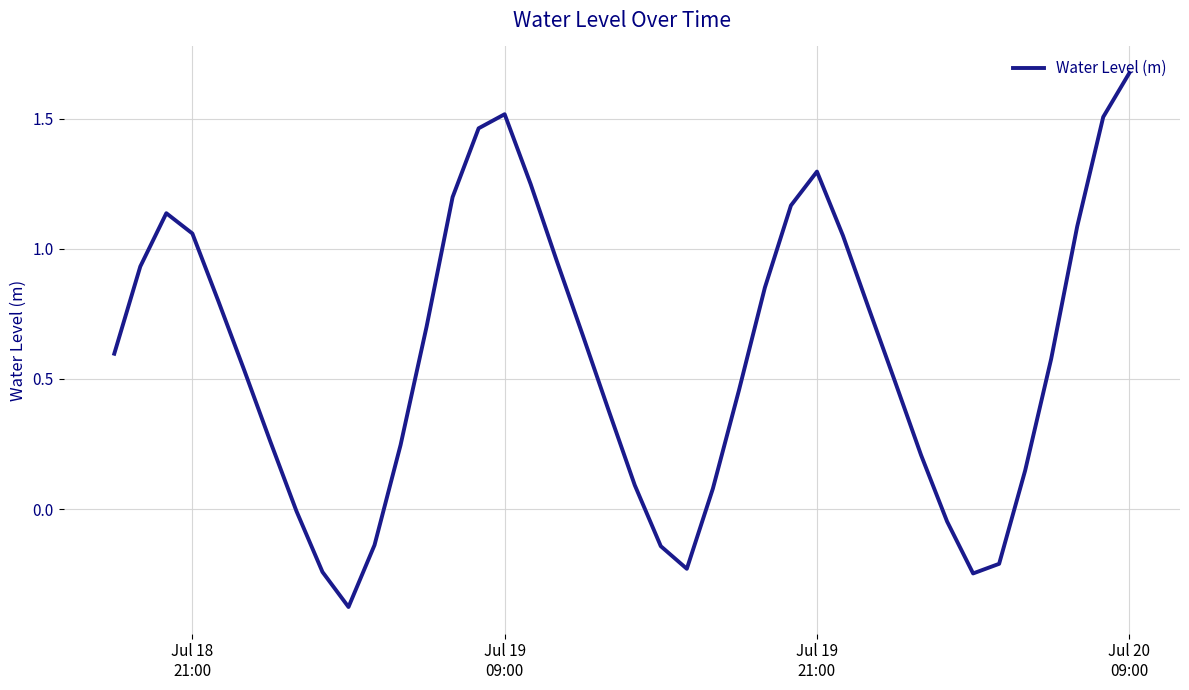

What is the difference between the maximum and minimum values?

2.1